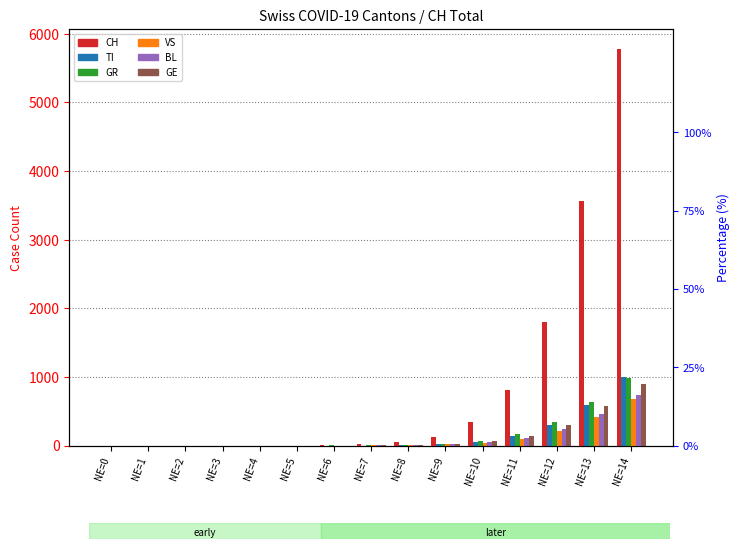

Reading right to left, extract all data points from this chart.

CH: 5784	3558	1797	811	337	119	56	24	3	0	0	0	0	0	0
TI: 1000	597	302	133	56	20	3	0	0	0	0	0	0	0	0
GR: 990	640	340	162	70	25	10	5	1	0	0	0	0	0	0
VS: 680	410	210	100	42	15	5	1	0	0	0	0	0	0	0
BL: 740	460	240	115	50	18	6	2	0	0	0	0	0	0	0
GE: 900	570	295	140	60	22	8	3	0	0	0	0	0	0	0